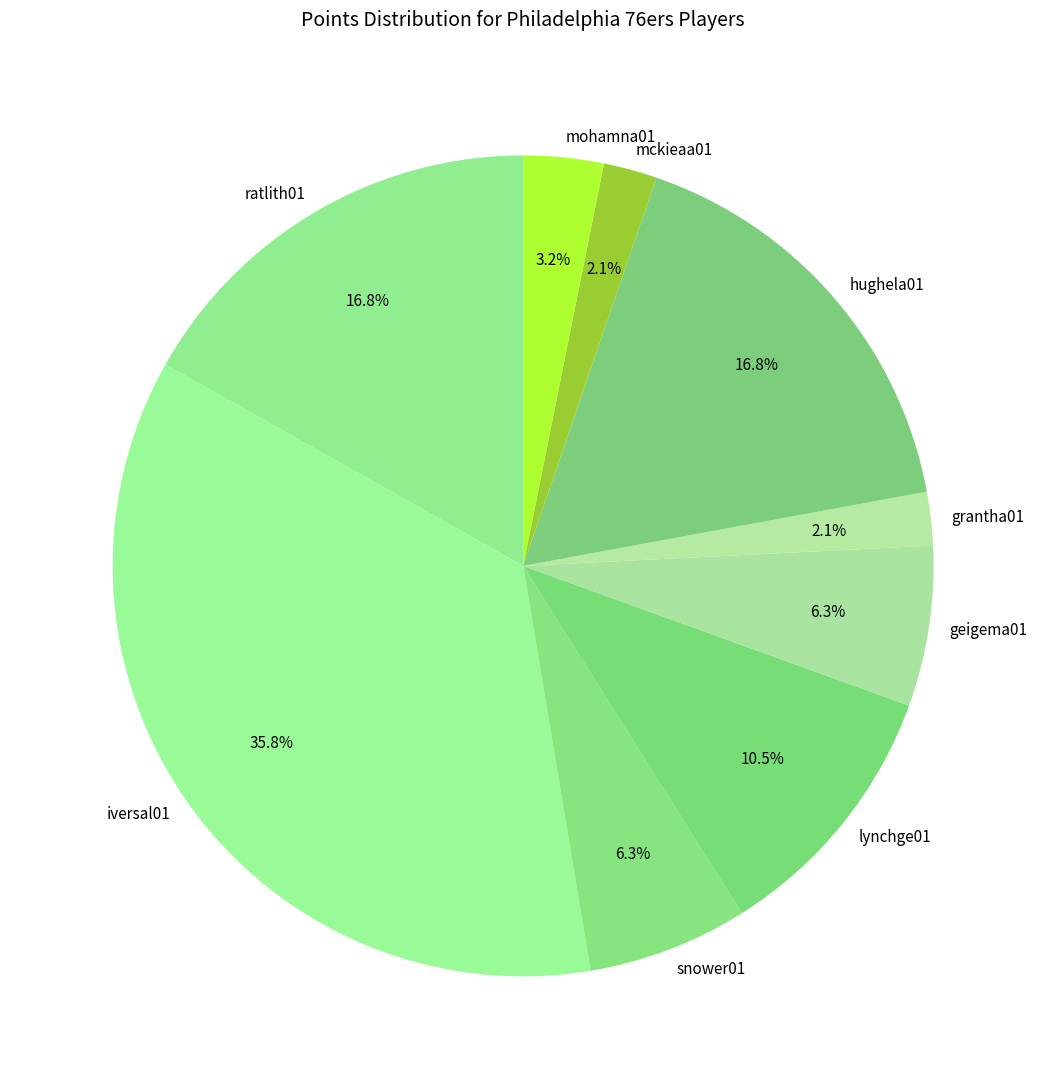

Which category has the biggest portion of the pie?

iversal01